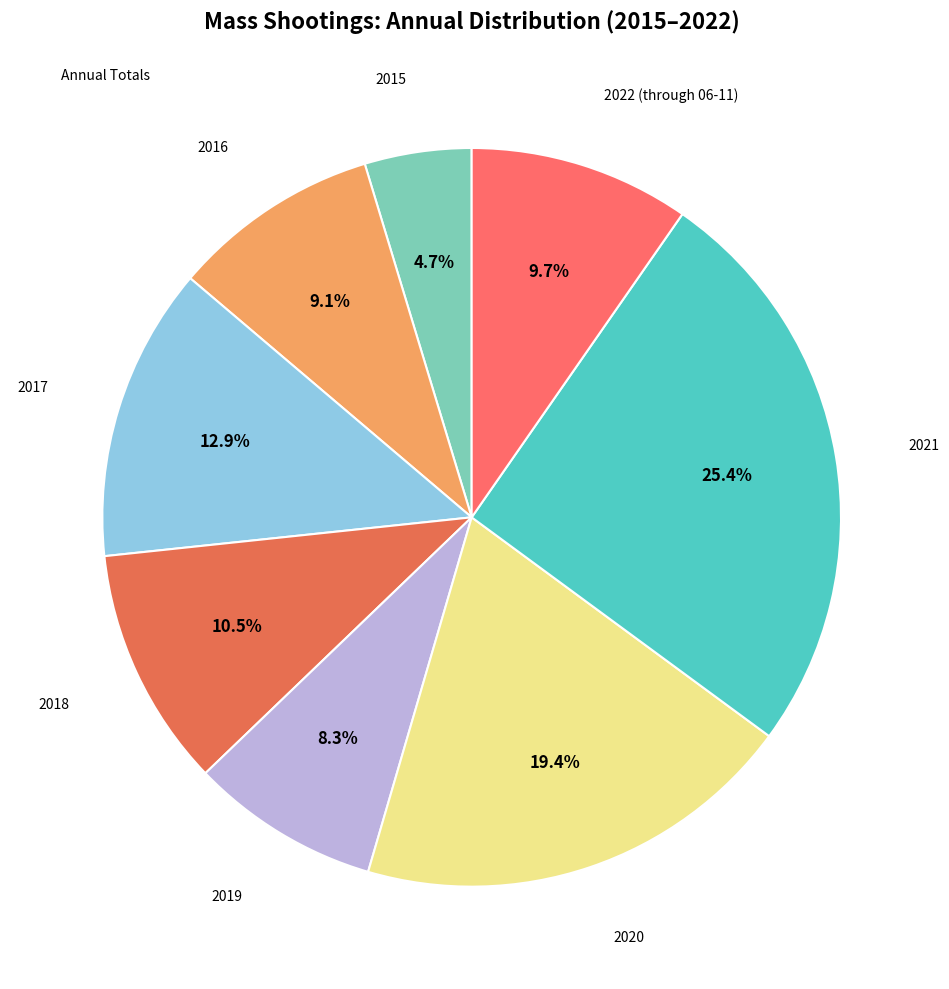

How many slices are in this pie chart?

8